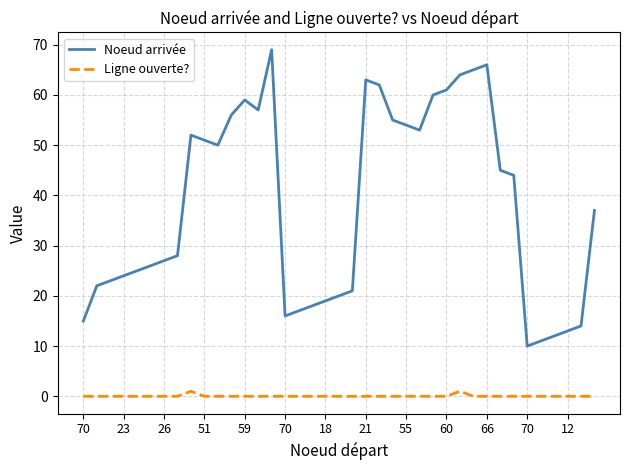

Which series has the widest spread of values?

Noeud arrivée